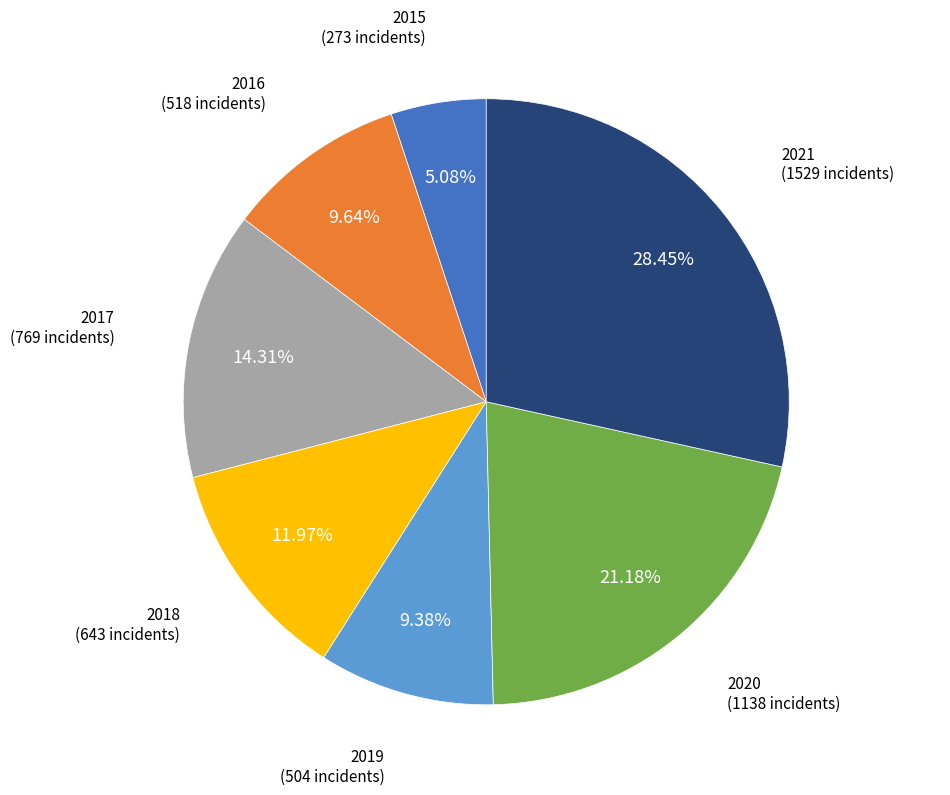

To the nearest percent, what is the average slice percentage?

14%